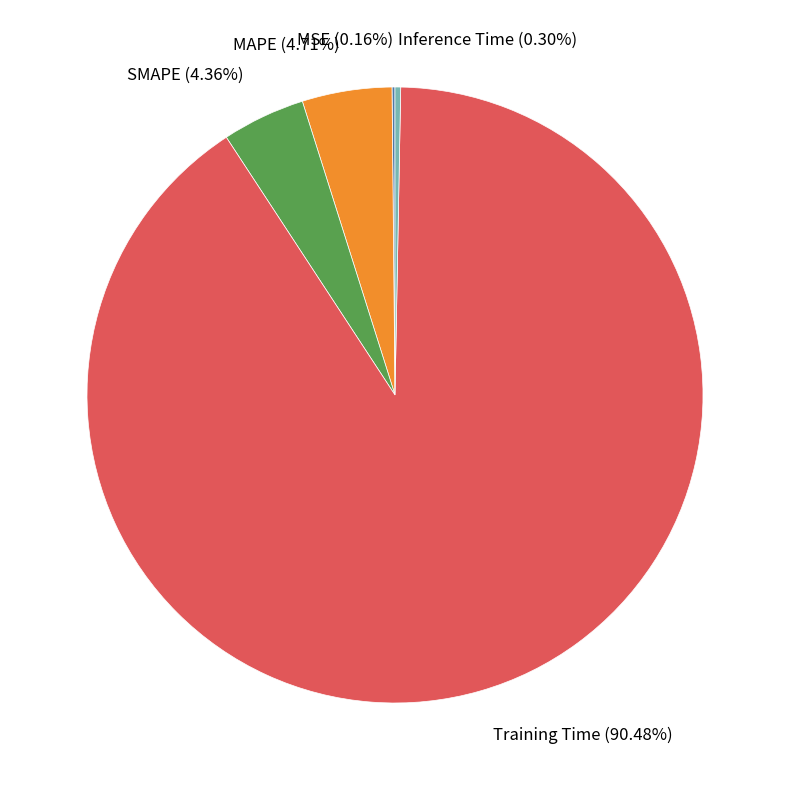

Does SMAPE account for over 50% of the chart?

No